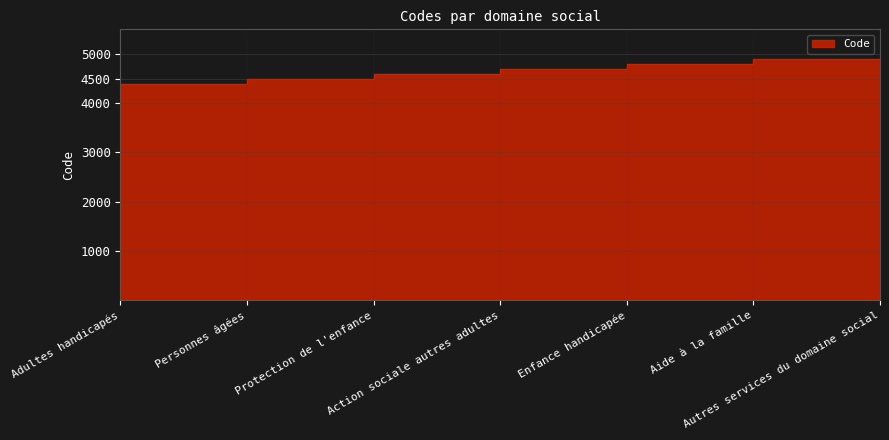

Rank the categories by value from highest to lowest.

Autres services du domaine social, Aide à la famille, Enfance handicapée, Action sociale autres adultes, Protection de l'enfance, Personnes âgées, Adultes handicapés